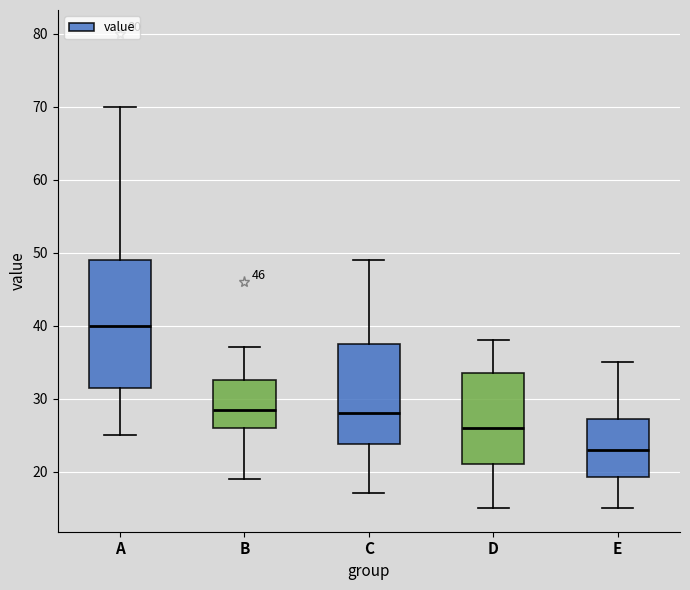

Reading left to right, transcribe this box plot: for each box, give where its median line is, the range the box spans, and where its two whiskers end, as read against the y-axis. The values are not printed on the chart, so give them approximately, as read against the axis.

A: median 40, box 32 to 49, whiskers 25 to 70
B: median 29, box 26 to 33, whiskers 19 to 37
C: median 28, box 24 to 38, whiskers 17 to 49
D: median 26, box 21 to 34, whiskers 15 to 38
E: median 23, box 19 to 27, whiskers 15 to 35